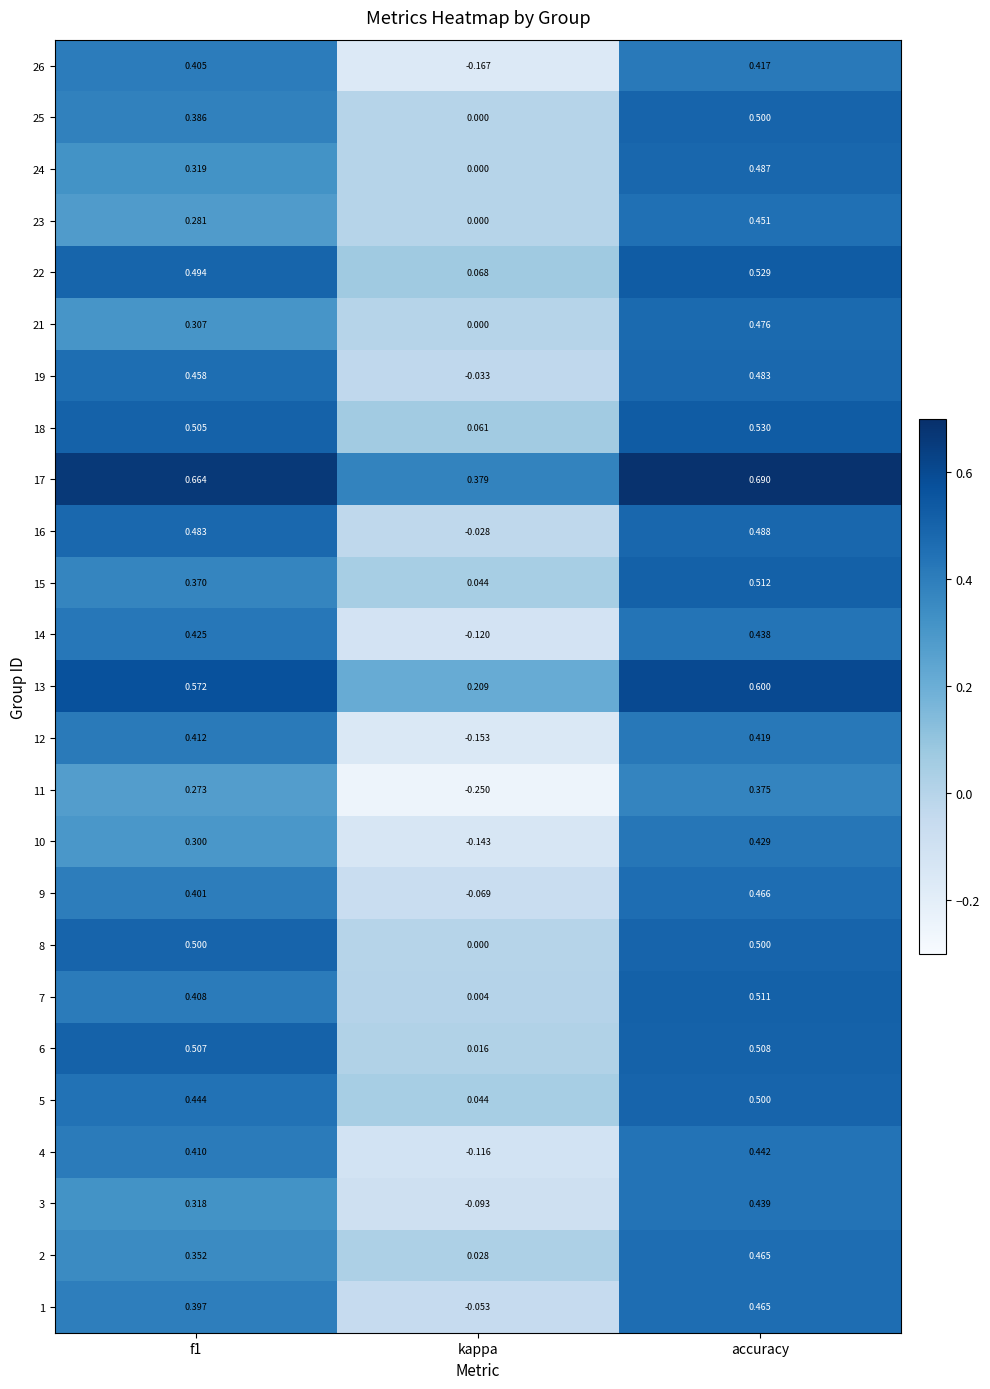

Count the number of data series in this chart.

25